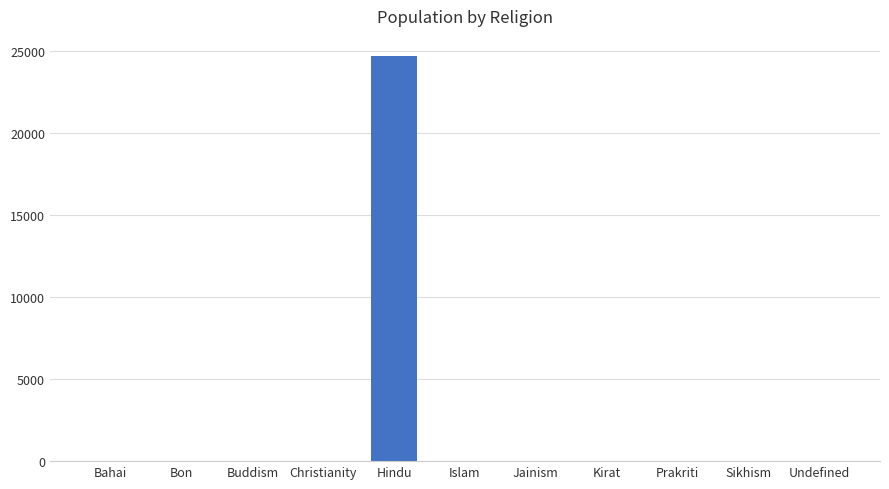

What is the sum of all values?

24728